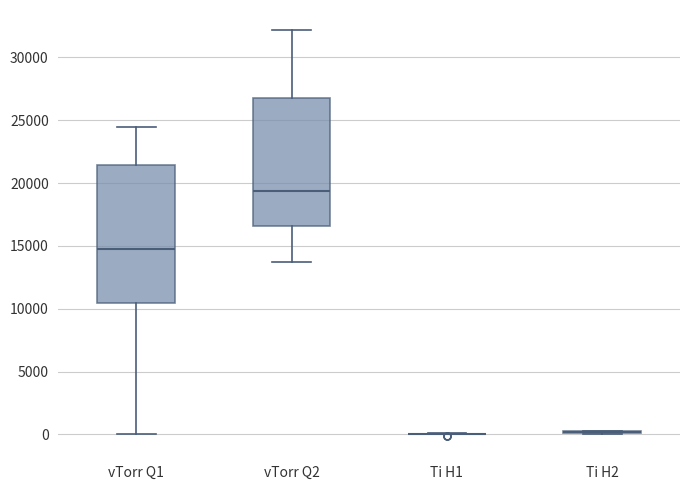

Reading left to right, read every box against the y-axis: the position of its median line, the range the box covers, and the ends of its whiskers. The values are not printed on the chart, so give them approximately, as read against the axis.

vTorr Q1: median 15000, box 10500 to 21500, whiskers 0 to 24500
vTorr Q2: median 19500, box 16500 to 26500, whiskers 13500 to 32000
Ti H1: box collapsed to a line at 0, whiskers 0 to 0
Ti H2: box collapsed to a line at 0, whiskers 0 to 500